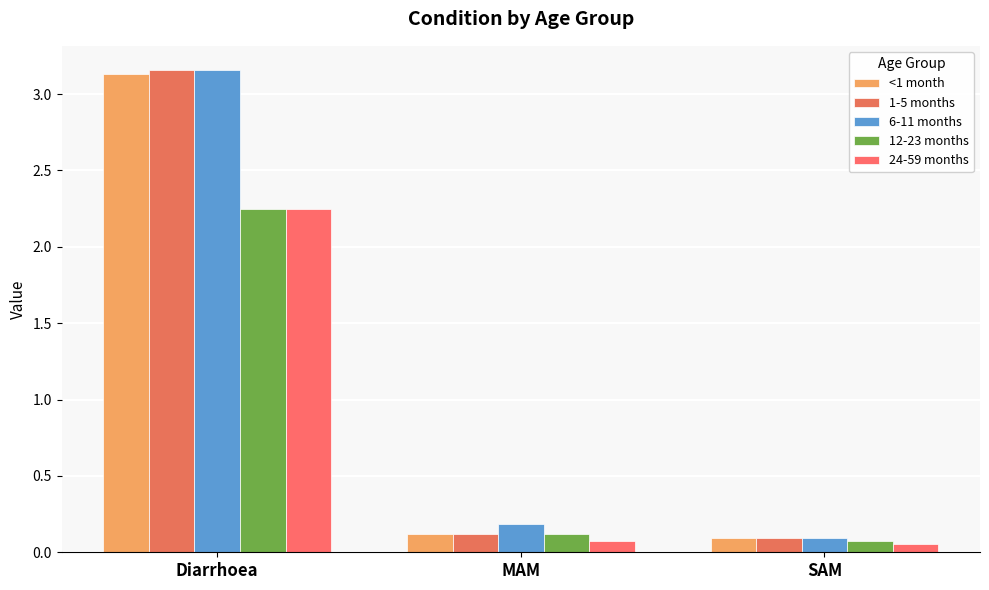

Reading left to right, what are all the values shown in this chart?

<1 month: Diarrhoea=3.1	MAM=0.1	SAM=0.1
1-5 months: Diarrhoea=3.2	MAM=0.1	SAM=0.1
6-11 months: Diarrhoea=3.2	MAM=0.2	SAM=0.1
12-23 months: Diarrhoea=2.2	MAM=0.1	SAM=0.1
24-59 months: Diarrhoea=2.2	MAM=0.1	SAM=0.1